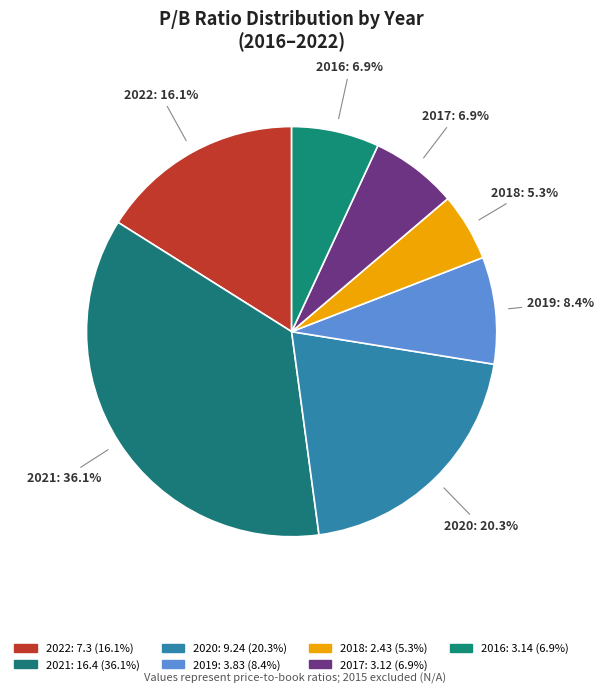

To the nearest percent, what is the average slice percentage?

14%